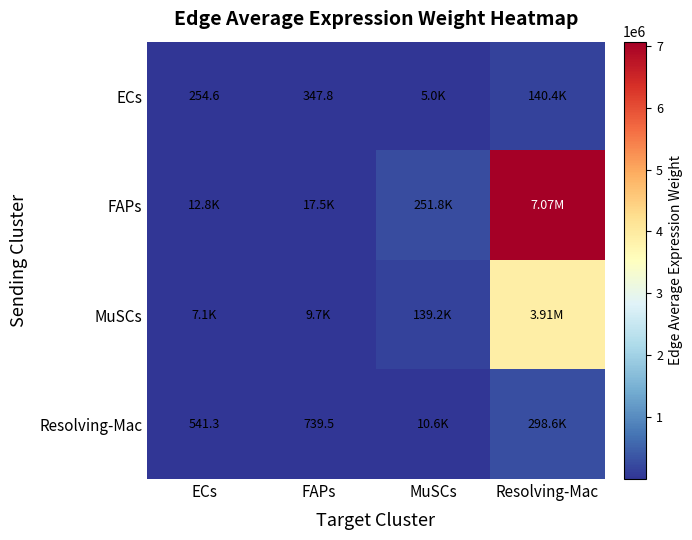

The ECs series shows 3189.8 at MuSCs. True or false?

False